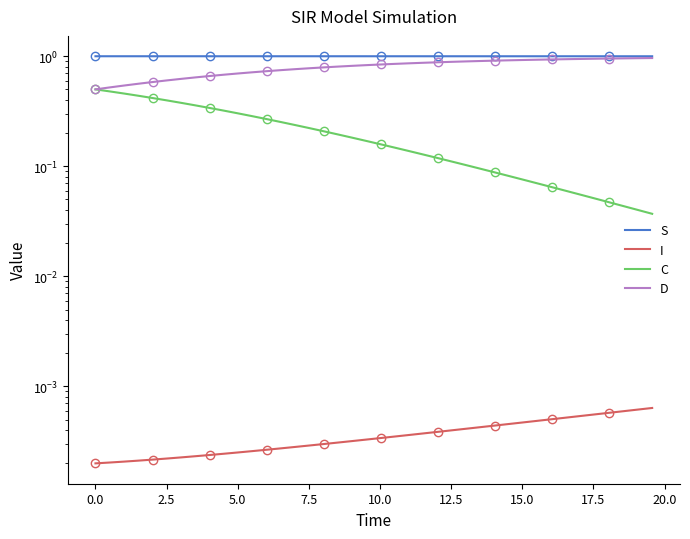

Is this an area chart (filled region under the line)?

No